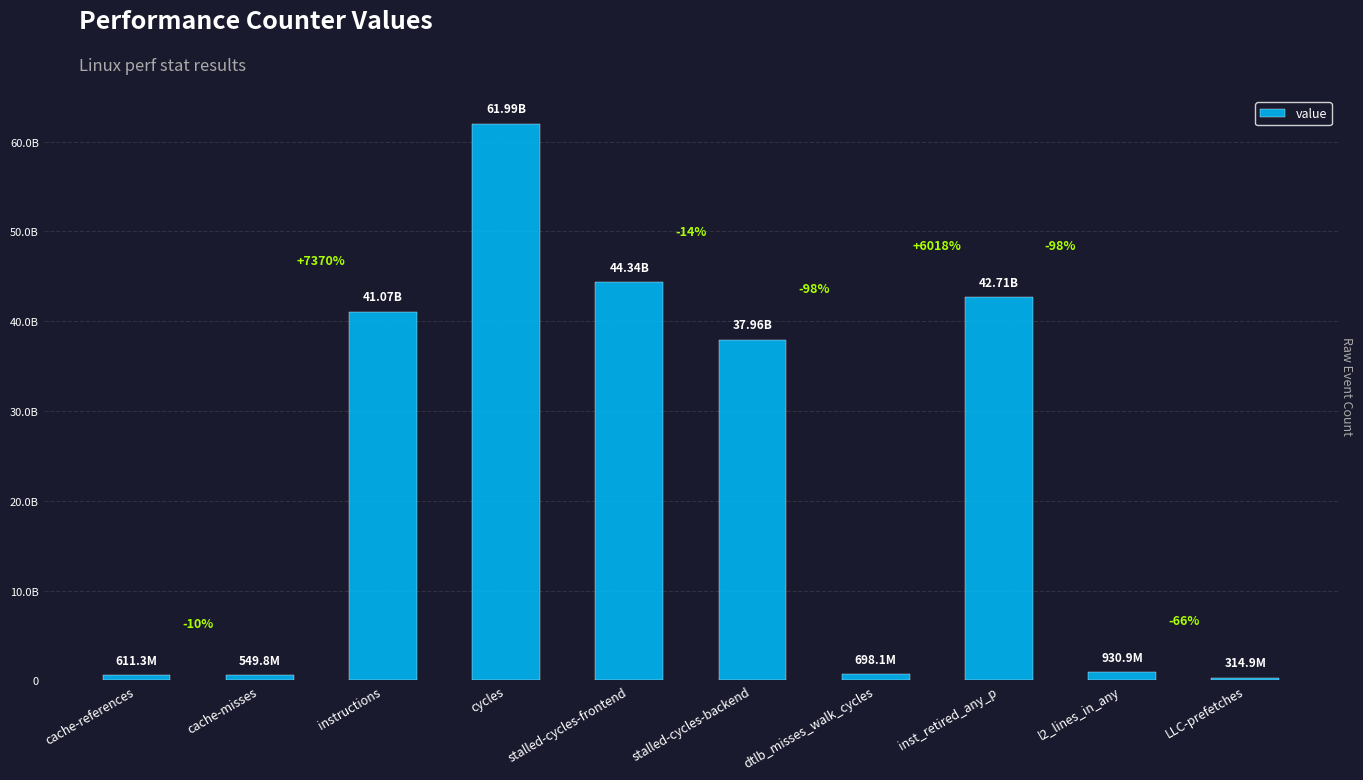

Is it true that the value at cache-references is 611276918?

True